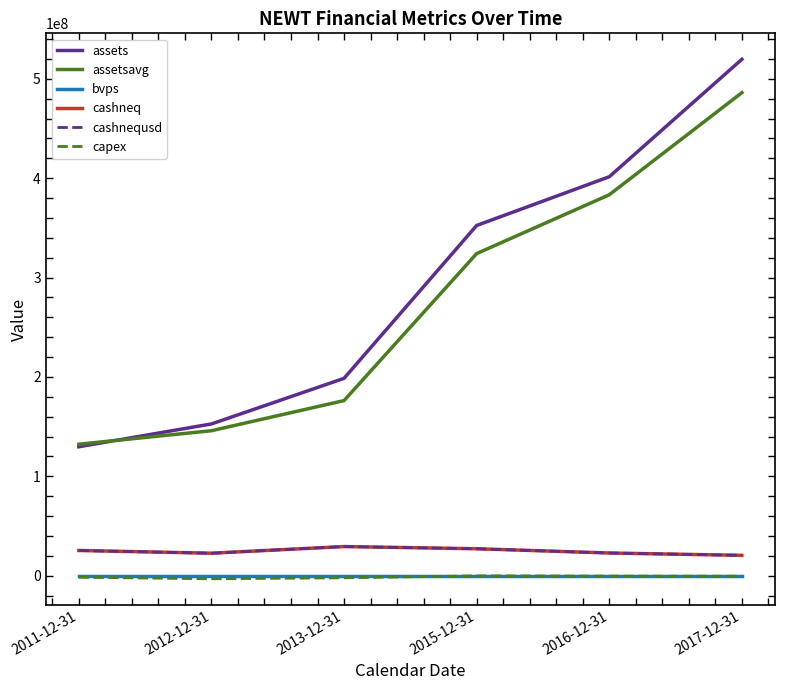

Does the chart have visible grid lines?

No